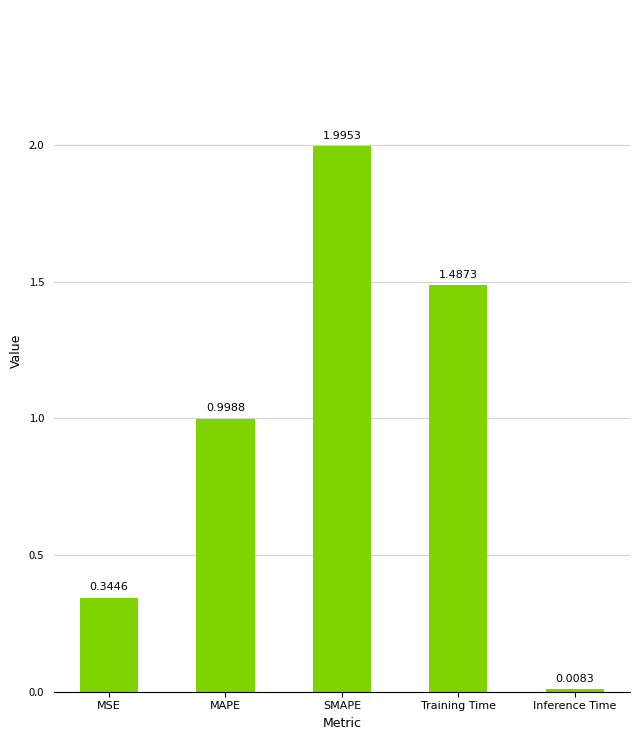

What position from the right is MAPE?

4